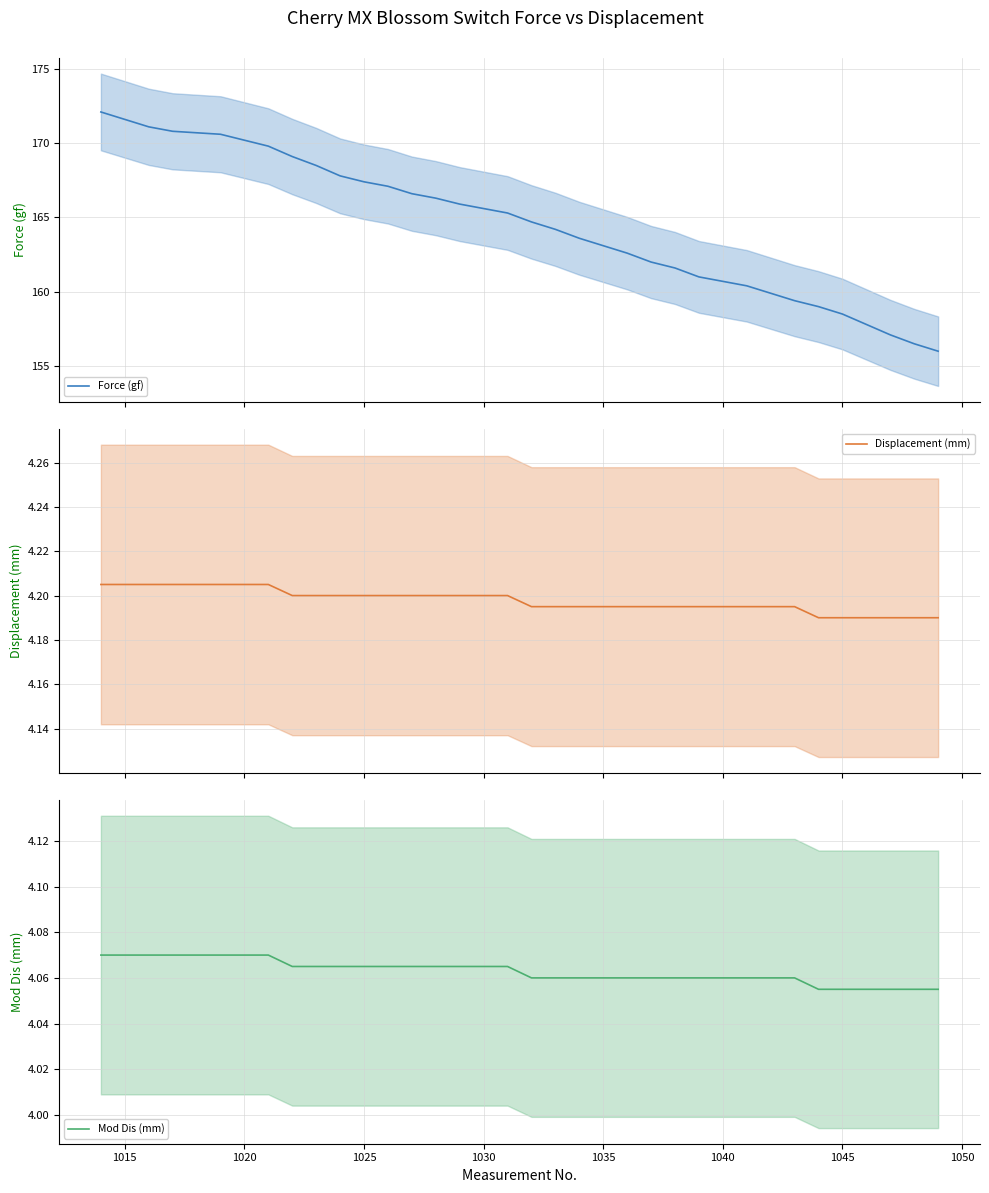

What is the minimum value for Force (gf)?

156.0